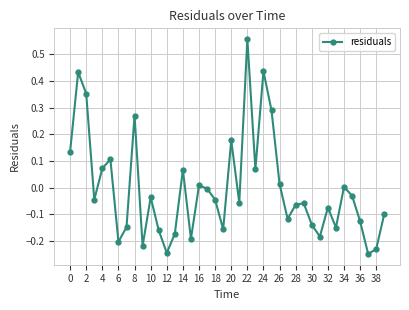

How many points are higher than both their immediate neighbors (excluding endpoints)?

12